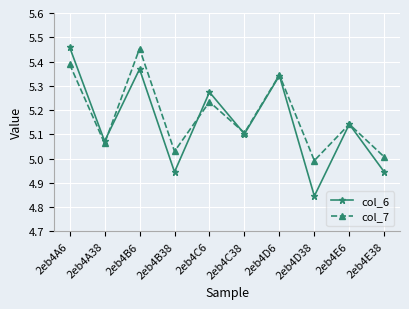

What is the sum of all col_6 values?

51.5